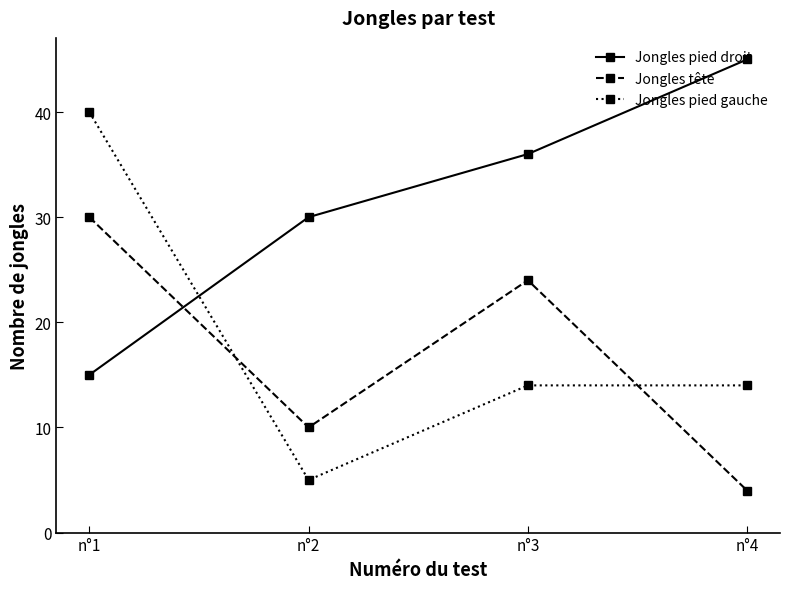

At which category is the sum across all series the highest?

n°1